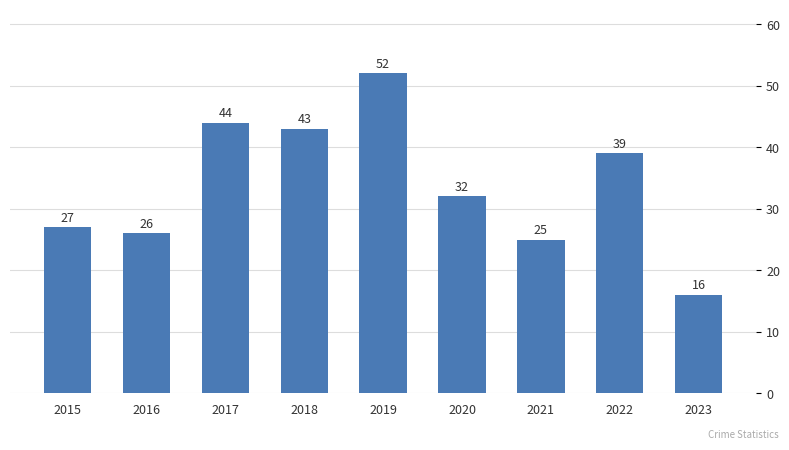

How many categories are shown in the chart?

9